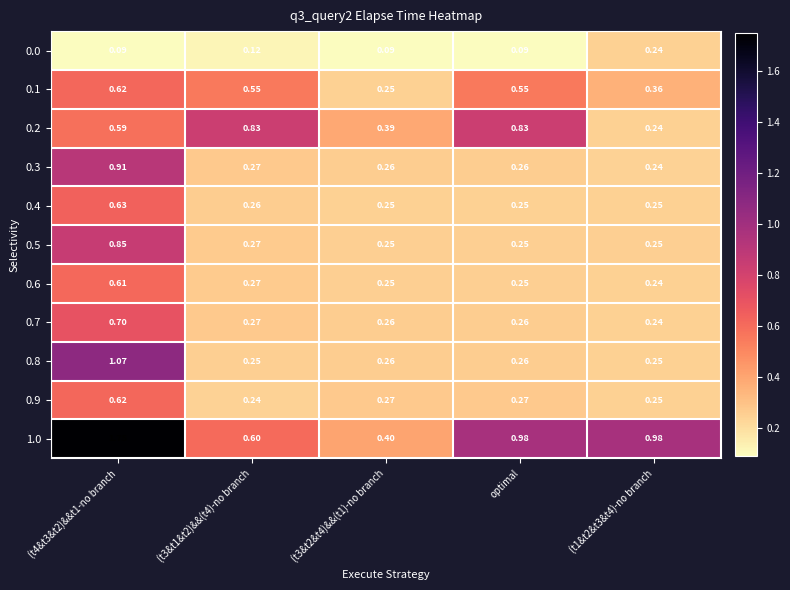

At which category is the sum across all series the highest?

(t4&t3&t2)&&t1-no branch